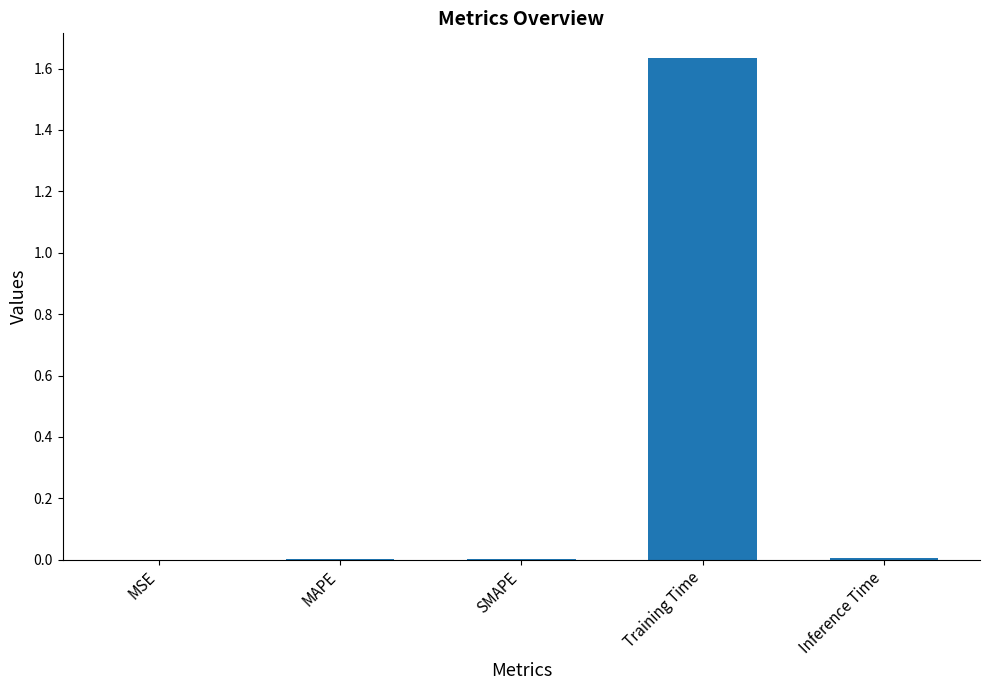

Is it true that the value at Inference Time is 0.0?

True